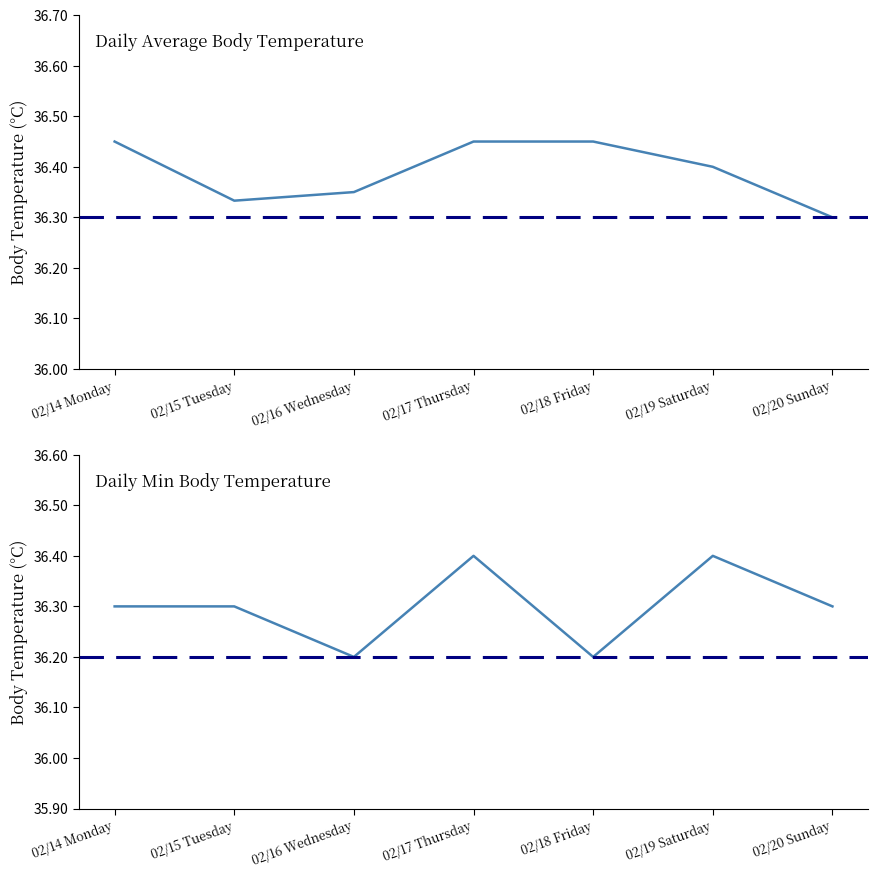

How many points are lower than both their immediate neighbors (excluding endpoints)?

1